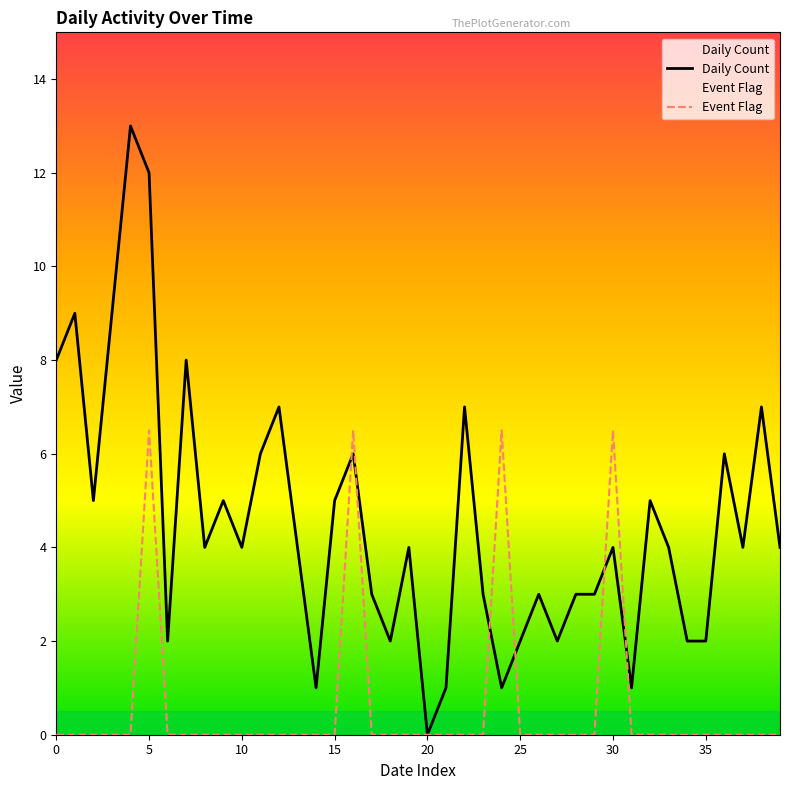

At which category is the sum across all series the highest?

5